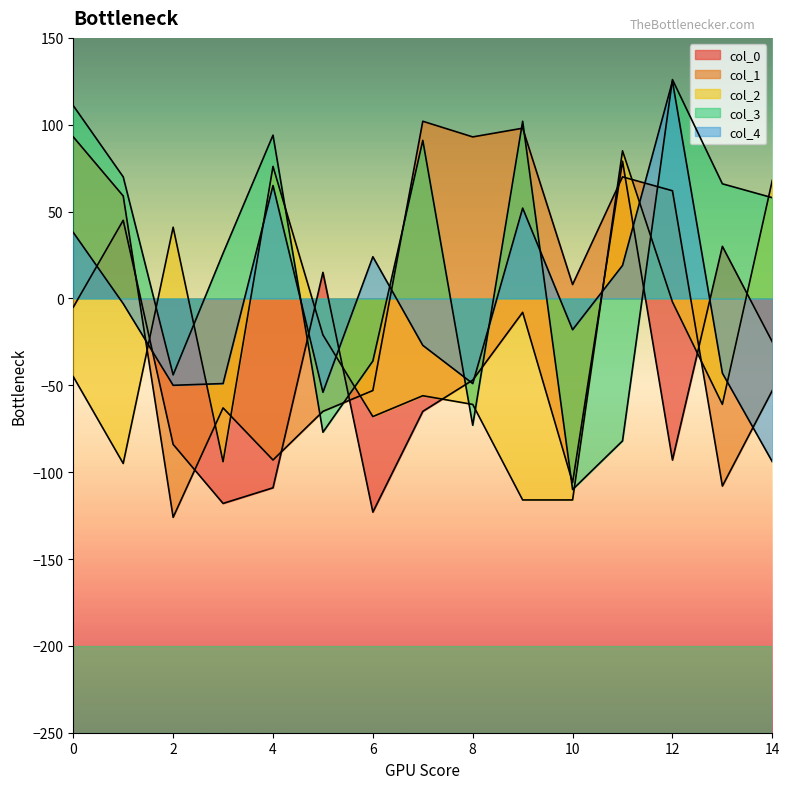

True or false: col_0 has a value of -38 at 10.

False